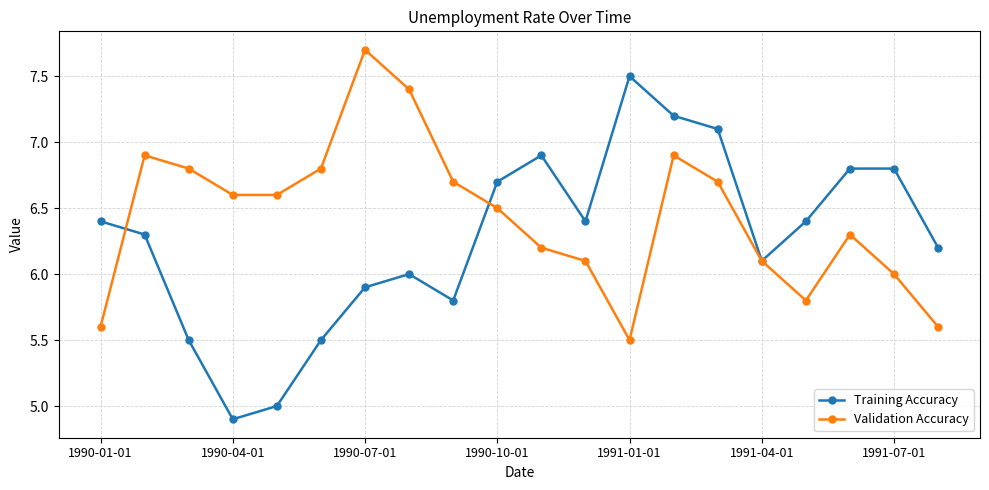

List the series in order of their peak value, highest first.

Validation Accuracy, Training Accuracy